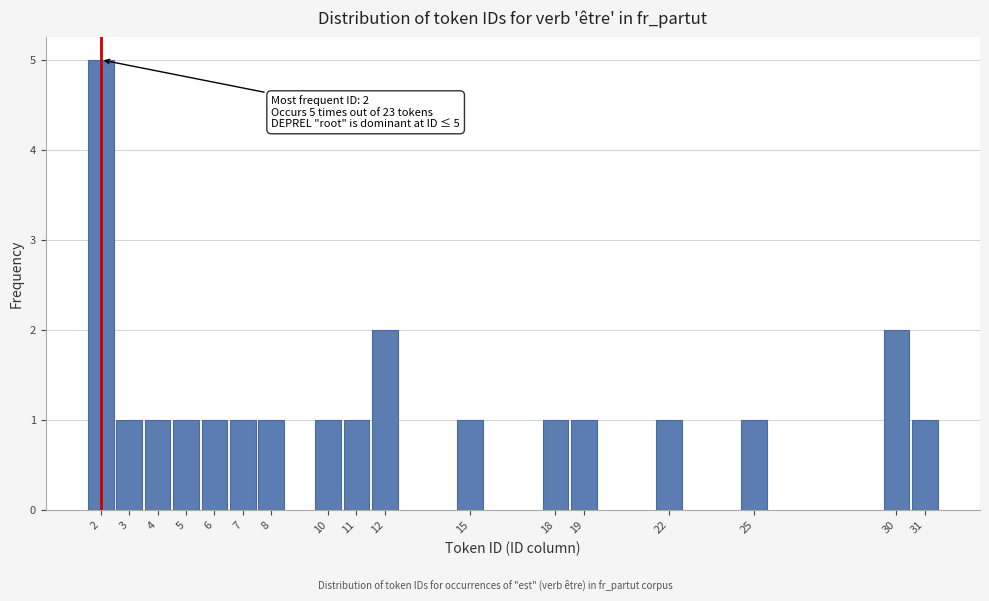

Reading left to right, list all the values displayed in this chart.

5	1	1	1	1	1	1	1	1	2	1	1	1	1	1	2	1